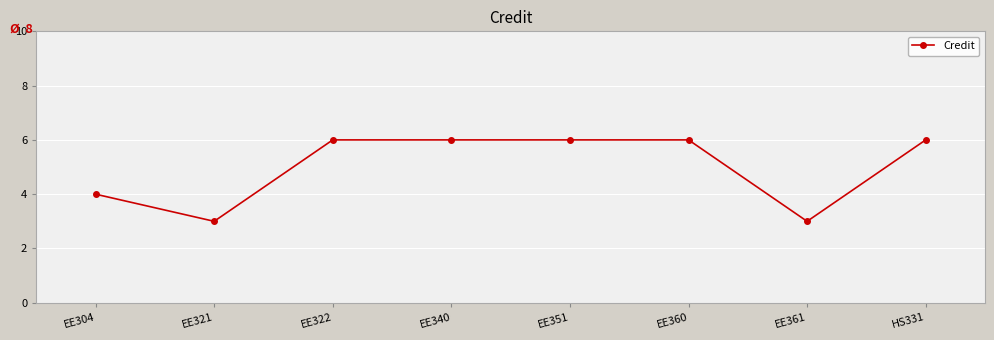

How many lines are shown in the chart?

1